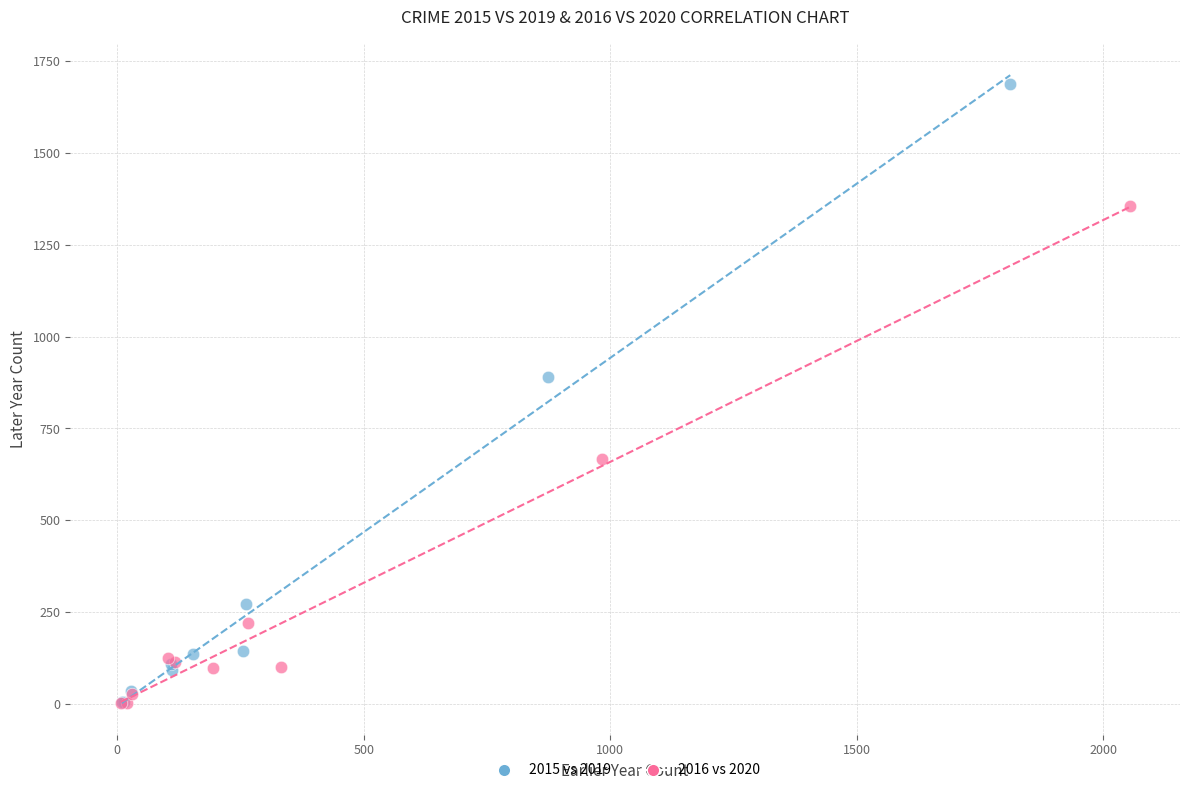

Which series has the widest spread of Y values?

2015 vs 2019